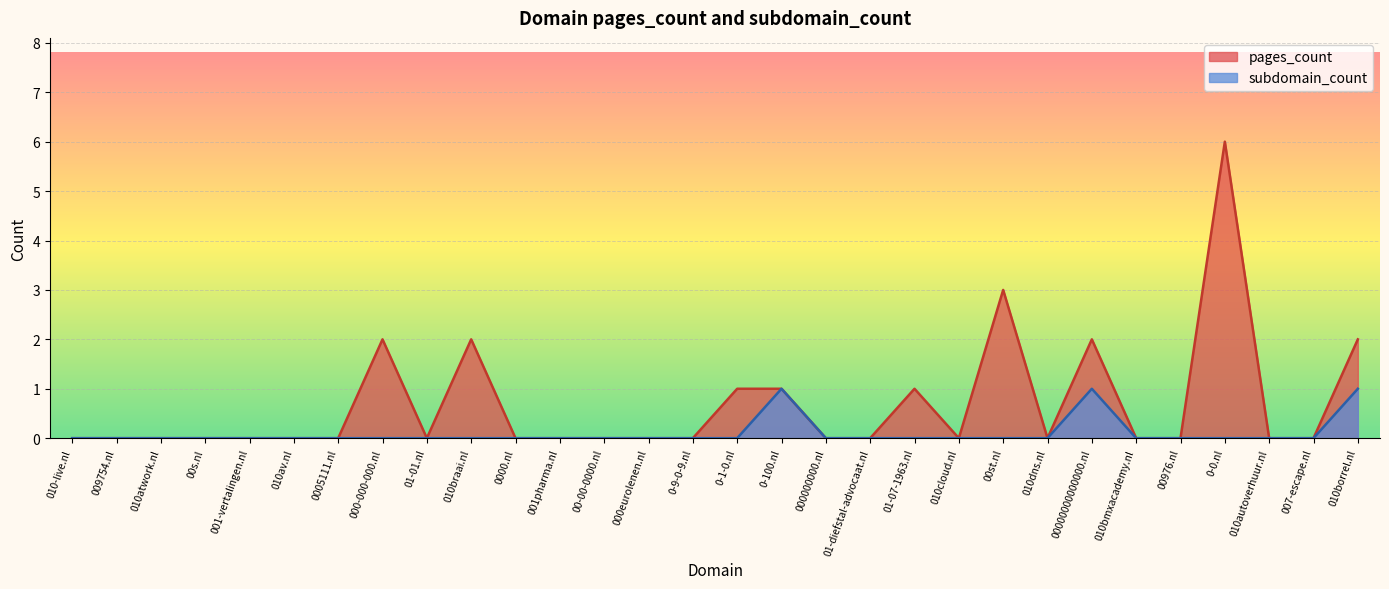

List the labels in order of pages_count value, smallest first.

010-live.nl, 009754.nl, 010atwork.nl, 00s.nl, 001-vertalingen.nl, 010av.nl, 0005111.nl, 01-01.nl, 0000.nl, 001pharma.nl, 00-00-0000.nl, 000eurolenen.nl, 0-9-0-9.nl, 000000000.nl, 01-diefstal-advocaat.nl, 010cloud.nl, 010dns.nl, 010bmxacademy.nl, 00976.nl, 010autoverhuur.nl, 007-escape.nl, 0-1-0.nl, 0-100.nl, 01-07-1963.nl, 000-000-000.nl, 010braai.nl, 00000000000000.nl, 010borrel.nl, 00st.nl, 0-0.nl